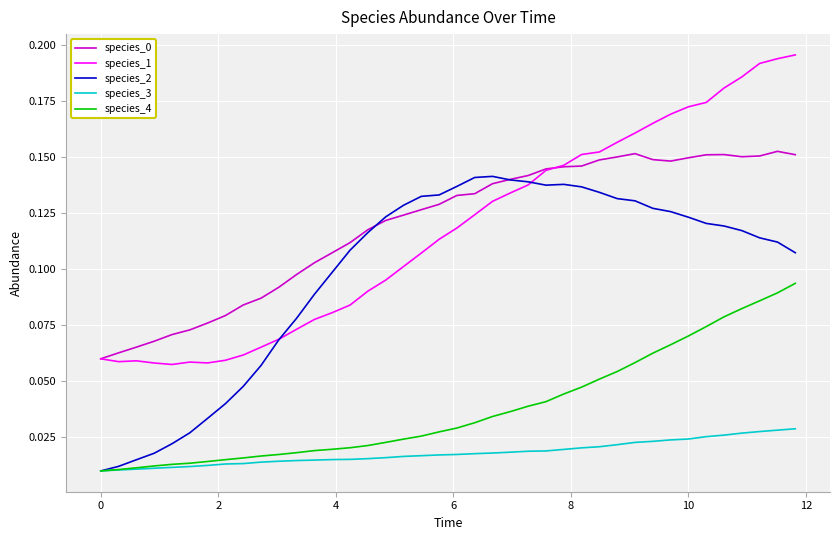

True or false: species_1 and species_3 intersect in this chart.

False